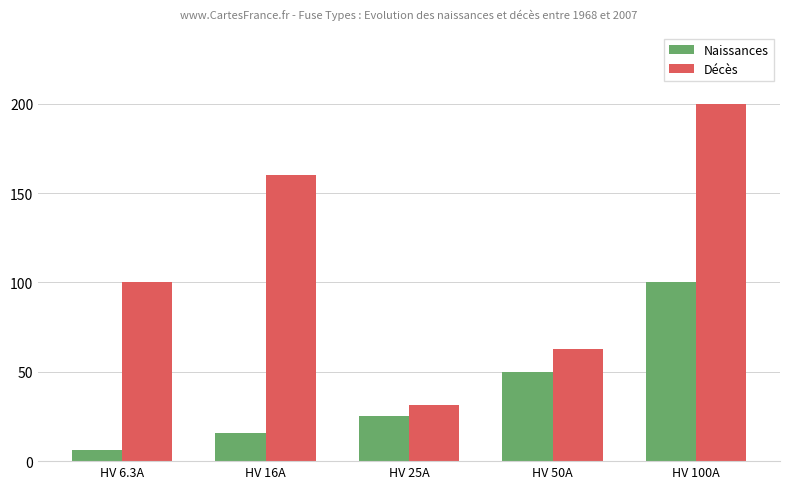

At which category is the sum across all series the highest?

HV 100A